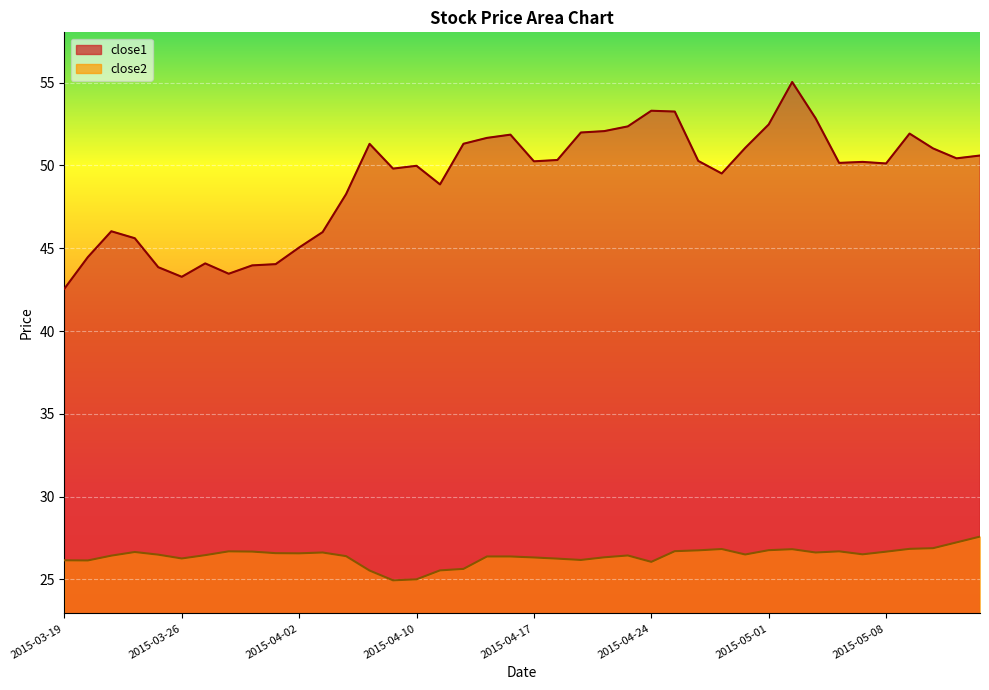

Which category has the lowest value in the close2 series?

2015-04-09